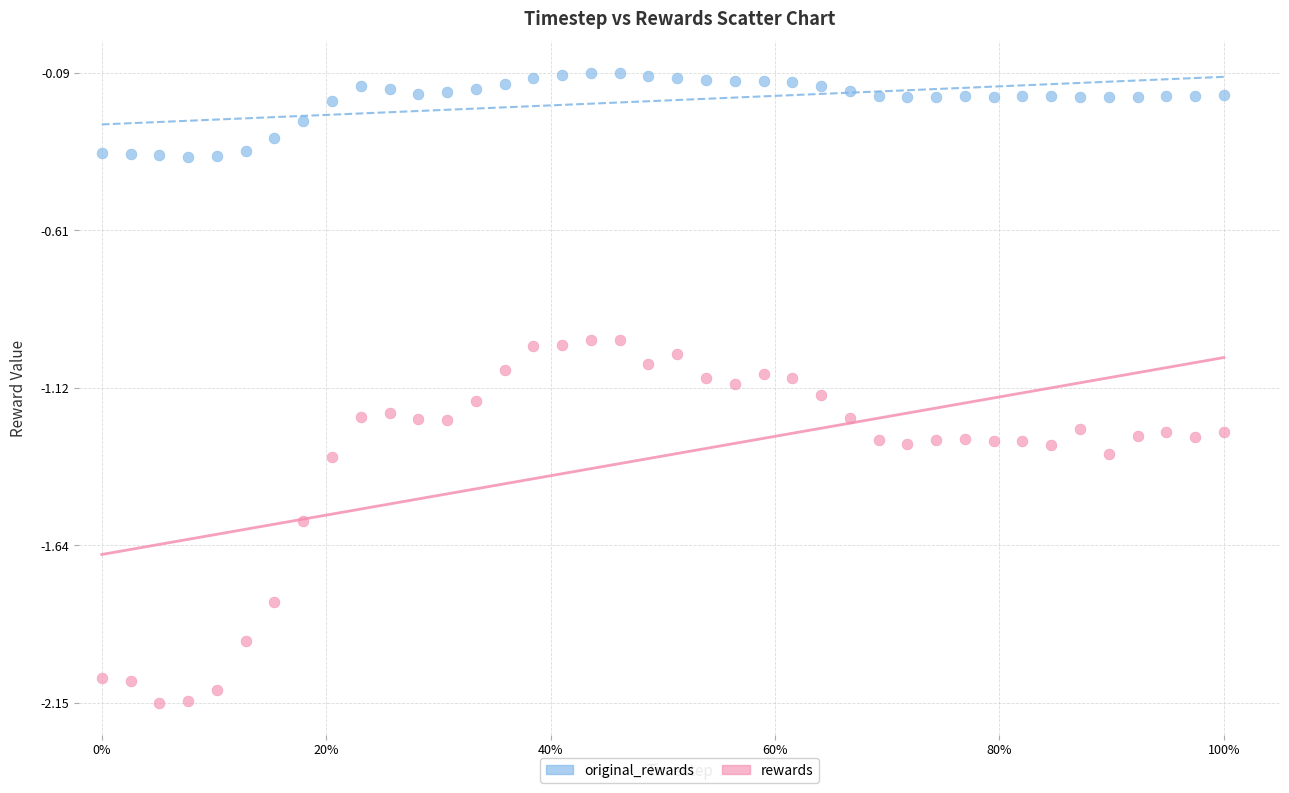

What is the X range (max minus min) for the scatter plot?

1.0